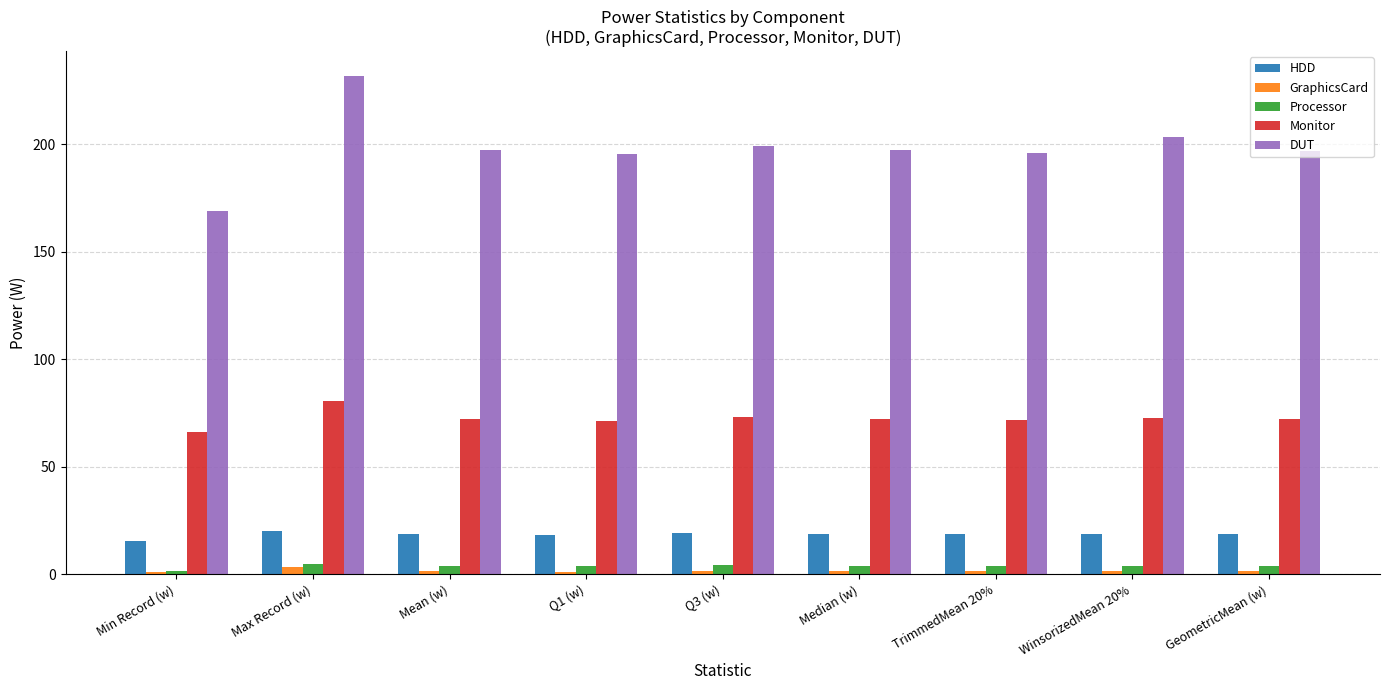

Which series has the largest range (max minus min)?

DUT